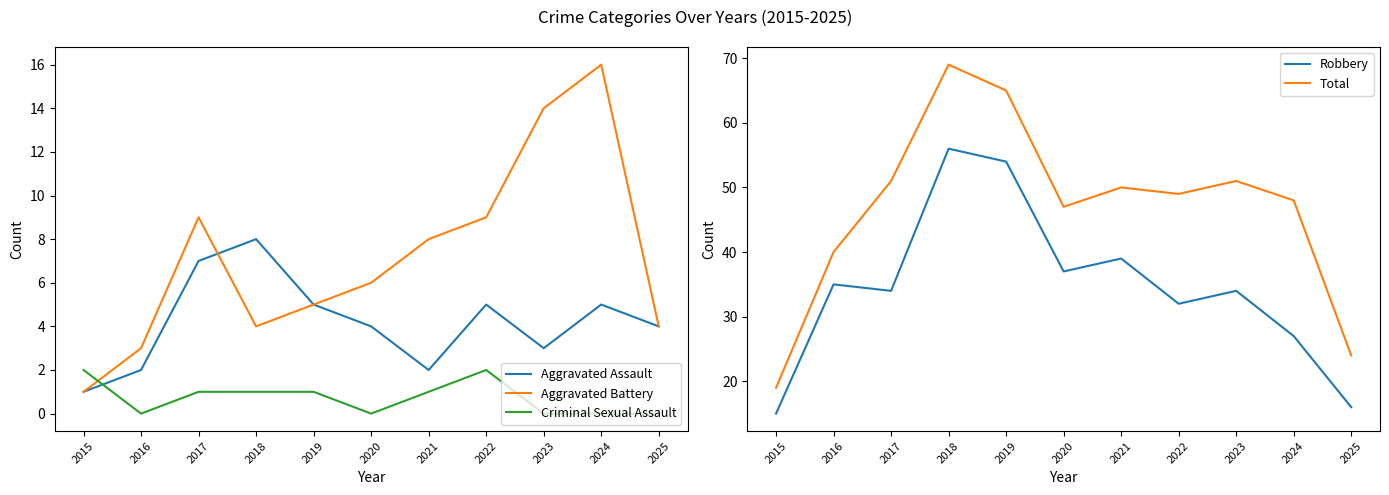

Rank the series at 2021 from highest to lowest value.

Total, Robbery, Aggravated Battery, Aggravated Assault, Criminal Sexual Assault